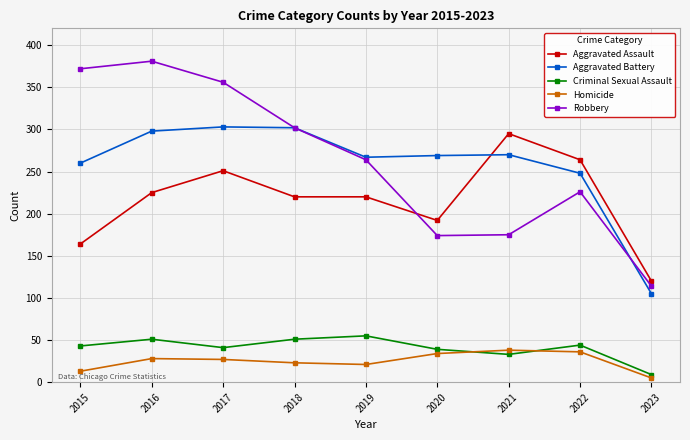

Rank the series by their maximum value, from highest to lowest.

Robbery, Aggravated Battery, Aggravated Assault, Criminal Sexual Assault, Homicide